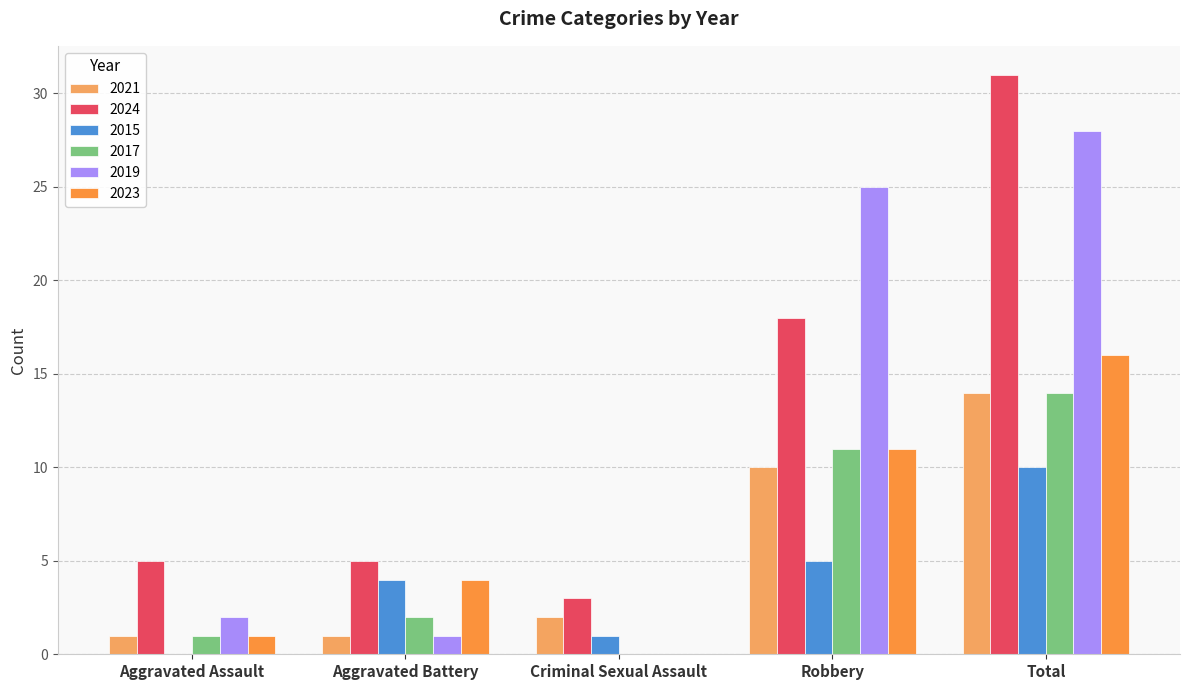

What is the maximum value for 2021?

14